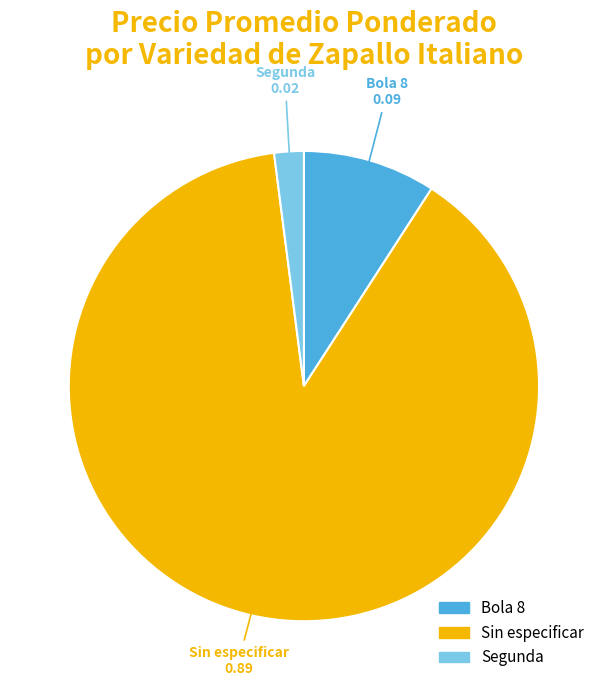

Is there a majority slice in this chart?

Yes